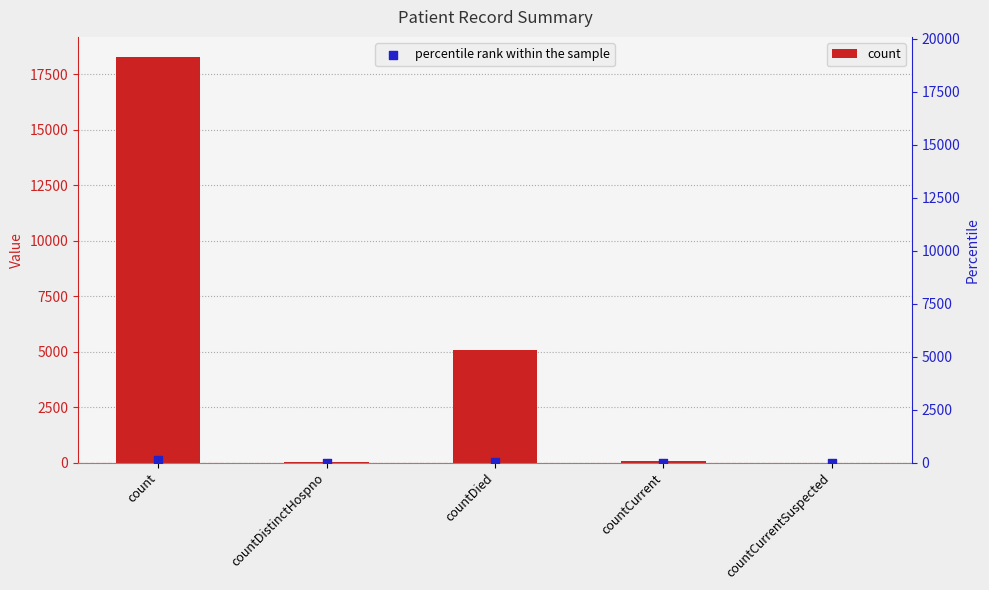

Which series has the largest Y range (max minus min)?

count